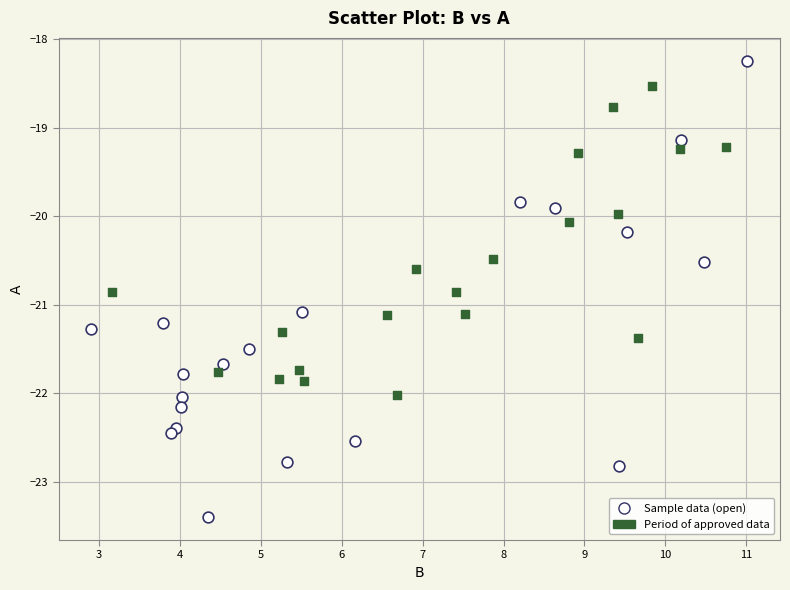

Which series has the largest Y range (max minus min)?

Sample data (open)